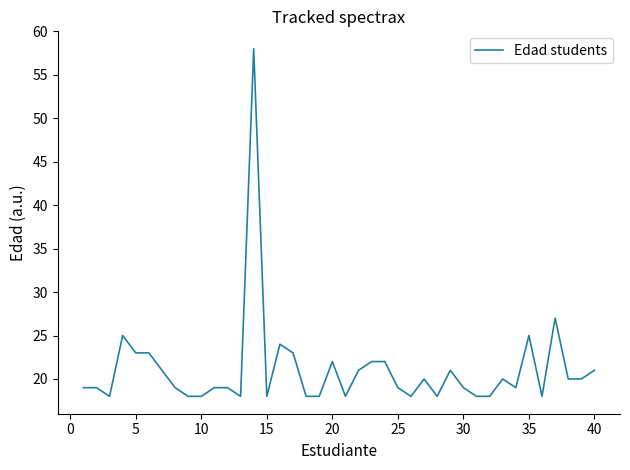

Reading left to right, transcribe all the data shown in this chart.

19	19	18	25	23	23	21	19	18	18	19	19	18	58	18	24	23	18	18	22	18	21	22	22	19	18	20	18	21	19	18	18	20	19	25	18	27	20	20	21